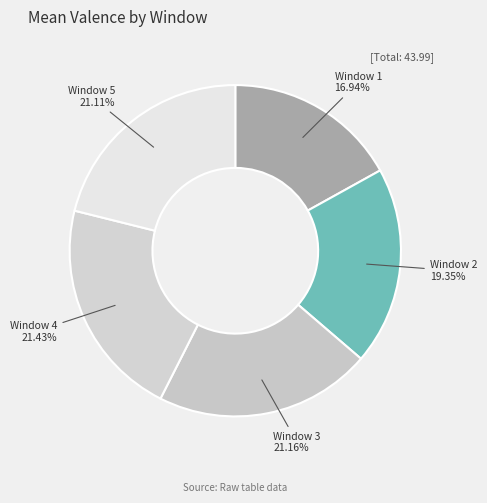

Count the number of slices in the pie.

5